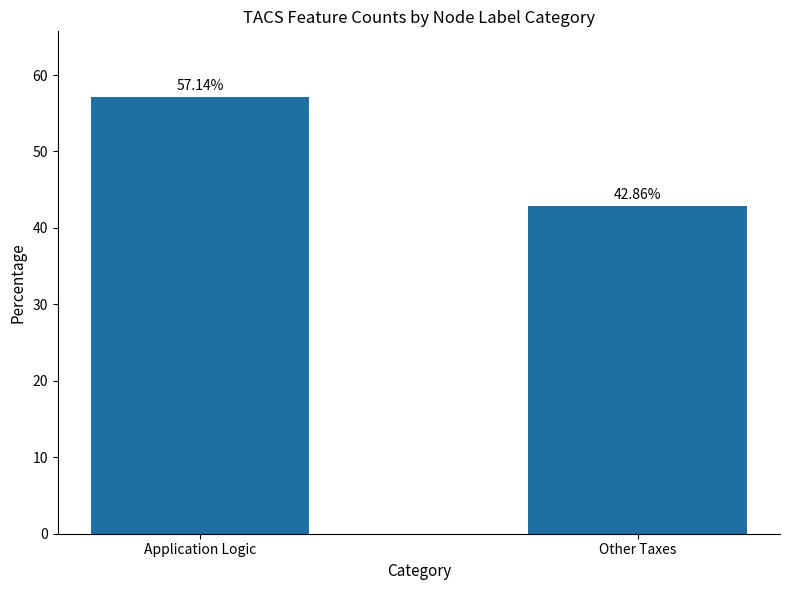

Are the bars horizontal?

No